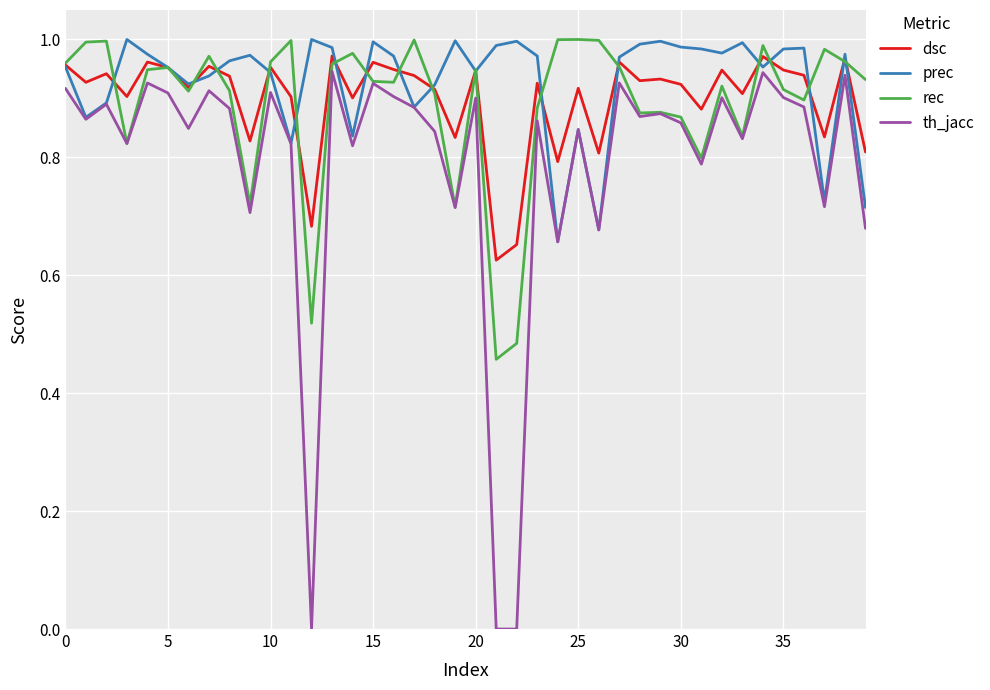

True or false: th_jacc and dsc intersect in this chart.

False